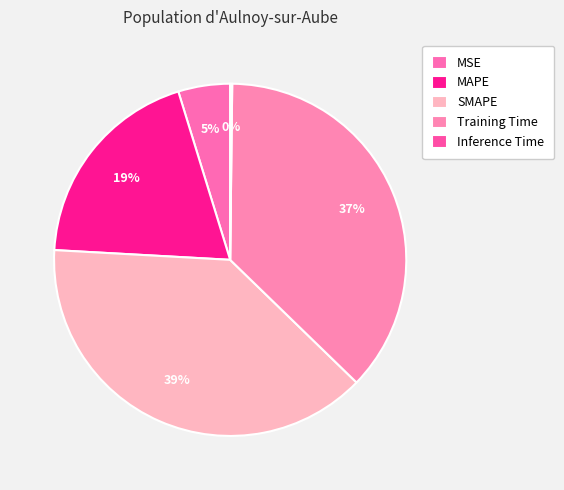

Is the sum of MAPE and MSE greater than half?

No